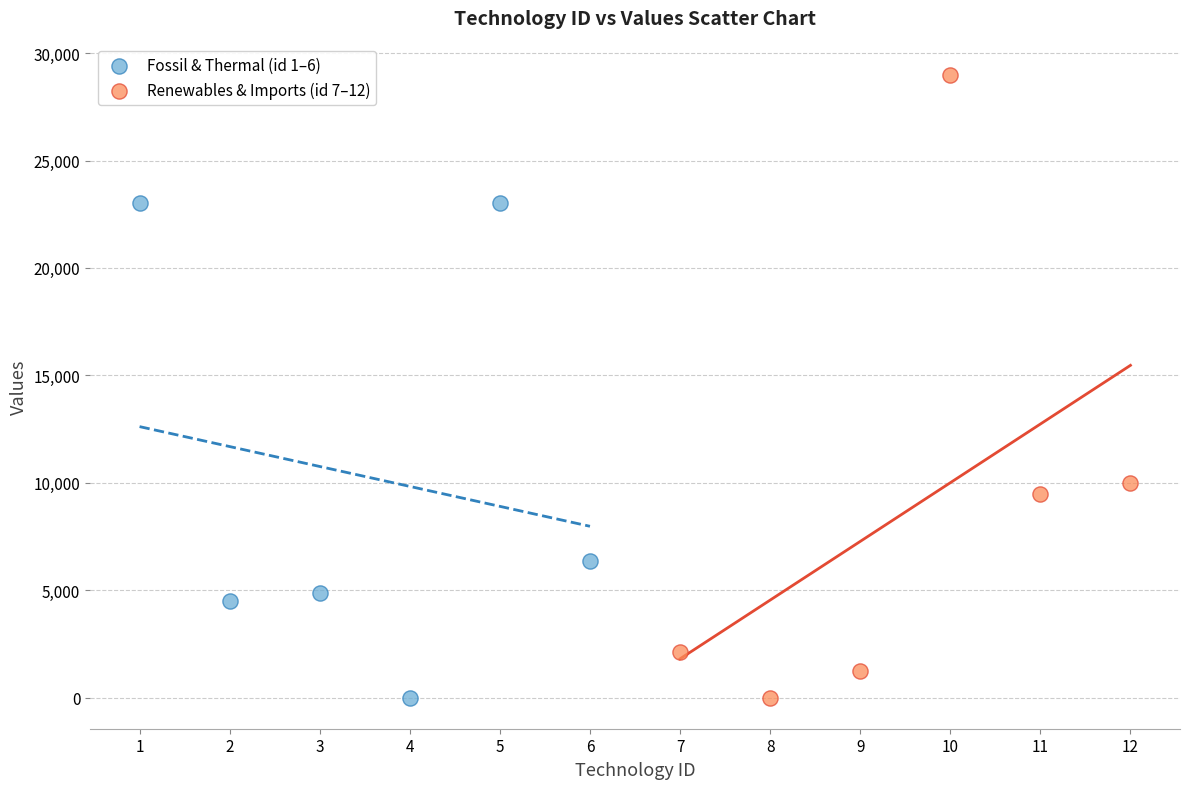

Which series has the largest Y range (max minus min)?

Renewables & Imports (id 7–12)